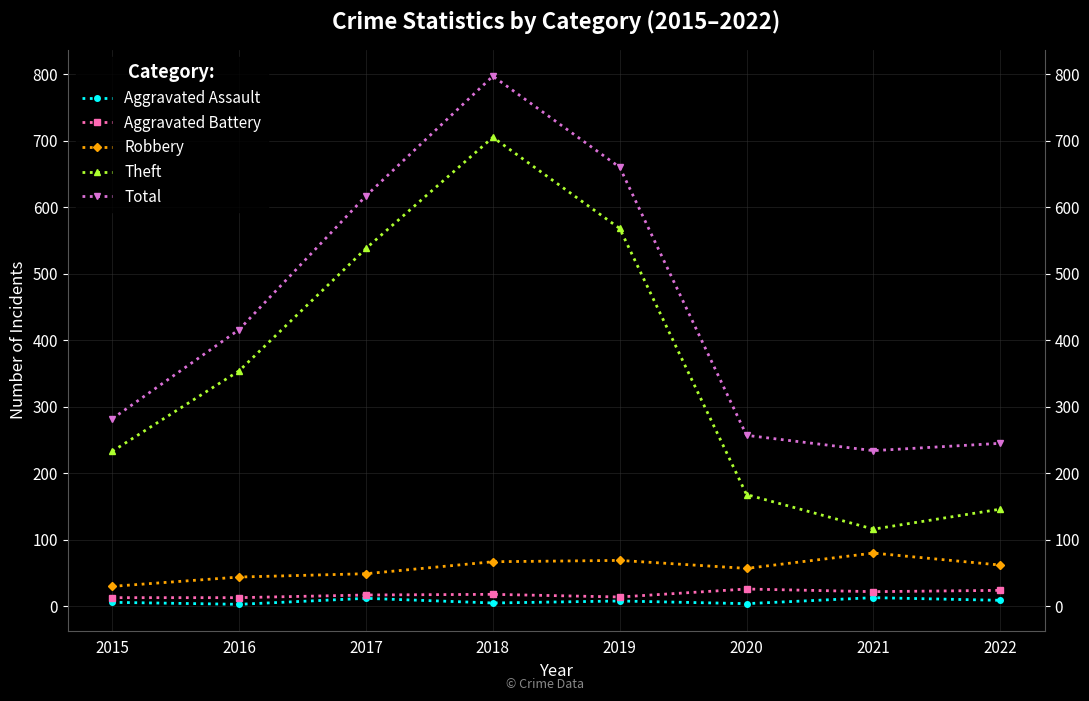

Reading left to right, what are all the values shown in this chart?

Aggravated Assault: 2015=6	2016=3	2017=12	2018=5	2019=8	2020=4	2021=13	2022=9
Aggravated Battery: 2015=13	2016=13	2017=17	2018=18	2019=14	2020=26	2021=22	2022=24
Robbery: 2015=30	2016=44	2017=49	2018=67	2019=69	2020=57	2021=80	2022=62
Theft: 2015=233	2016=354	2017=538	2018=705	2019=568	2020=168	2021=116	2022=146
Total: 2015=282	2016=416	2017=617	2018=797	2019=660	2020=257	2021=234	2022=245